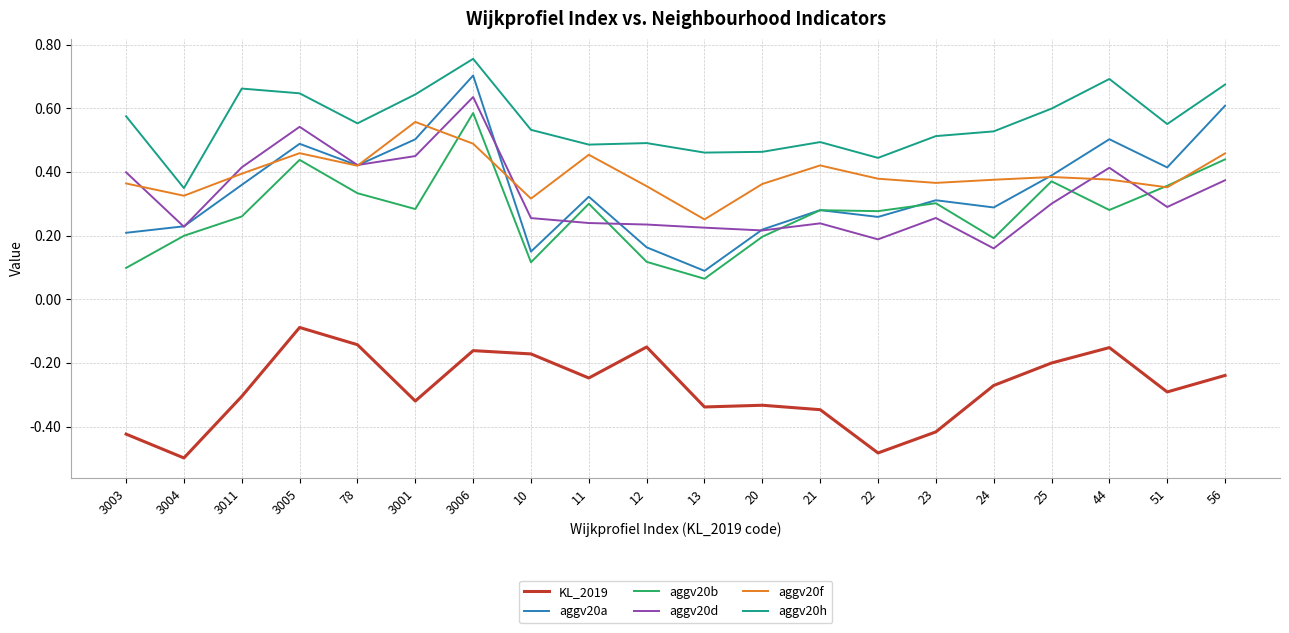

How many times do aggv20b and aggv20a cross each other?

2